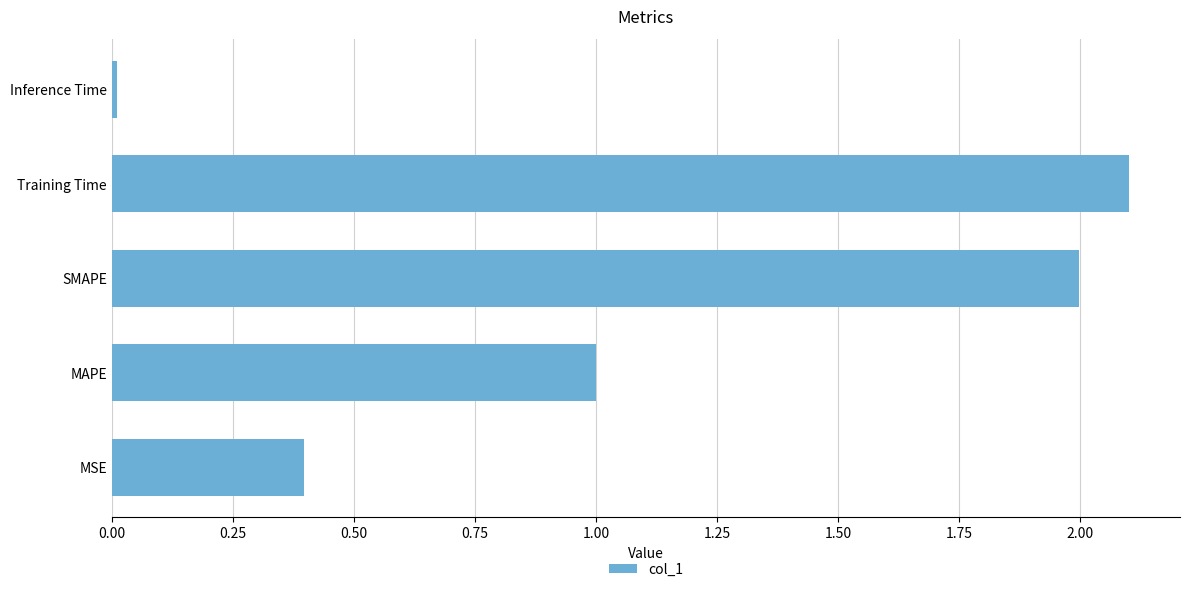

Which label corresponds to the largest value in the chart?

Training Time